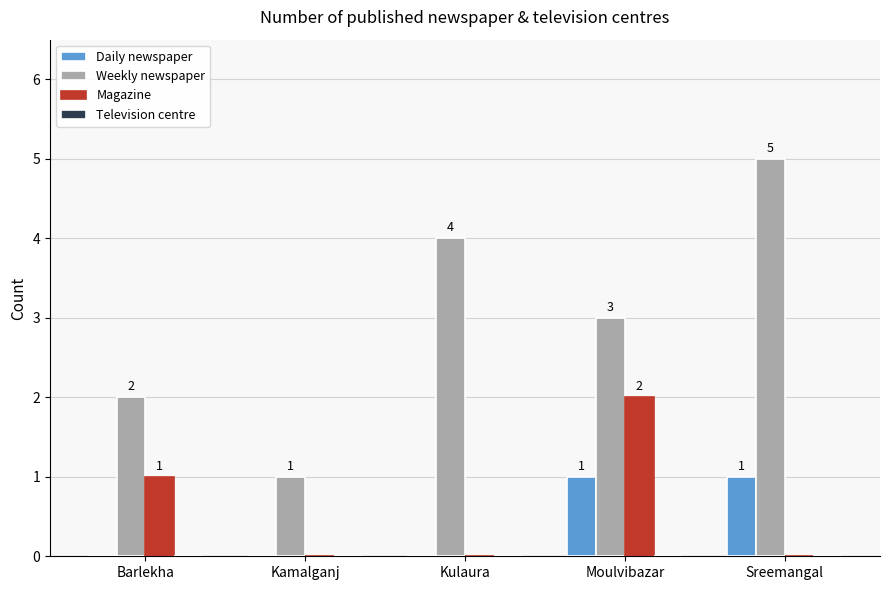

Which series has the largest range (max minus min)?

Weekly newspaper